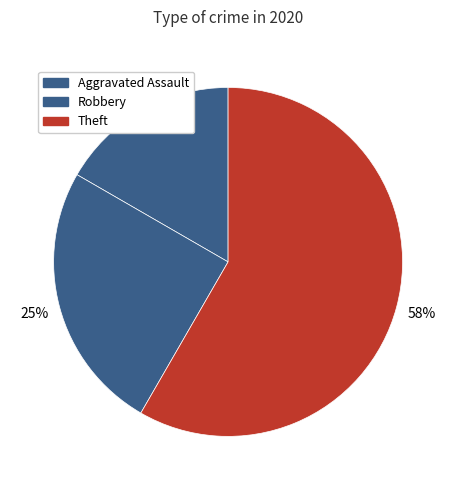

To the nearest percent, what is the combined percentage of Robbery and Aggravated Assault?

42%